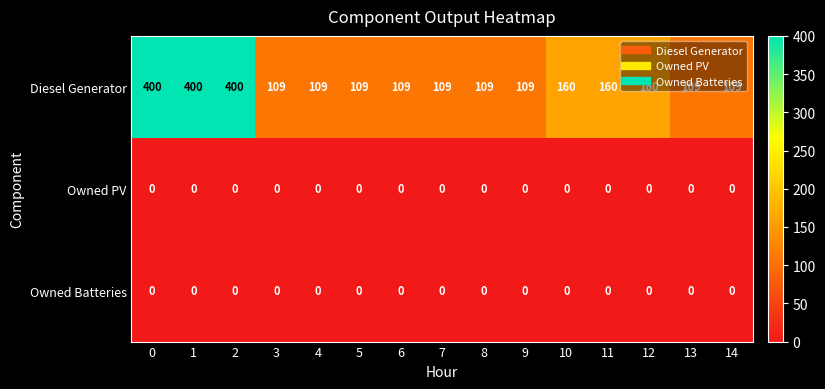

What is the average value of the Diesel Generator series?

177